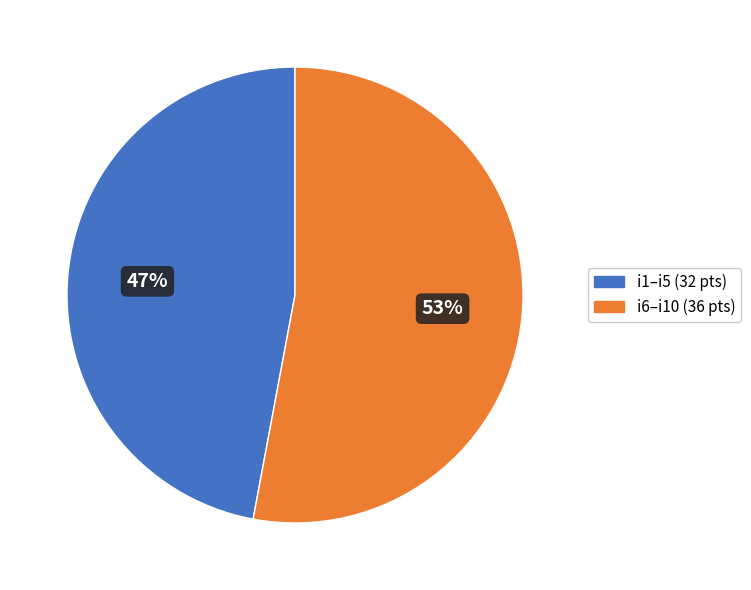

Does any single category account for the majority?

Yes